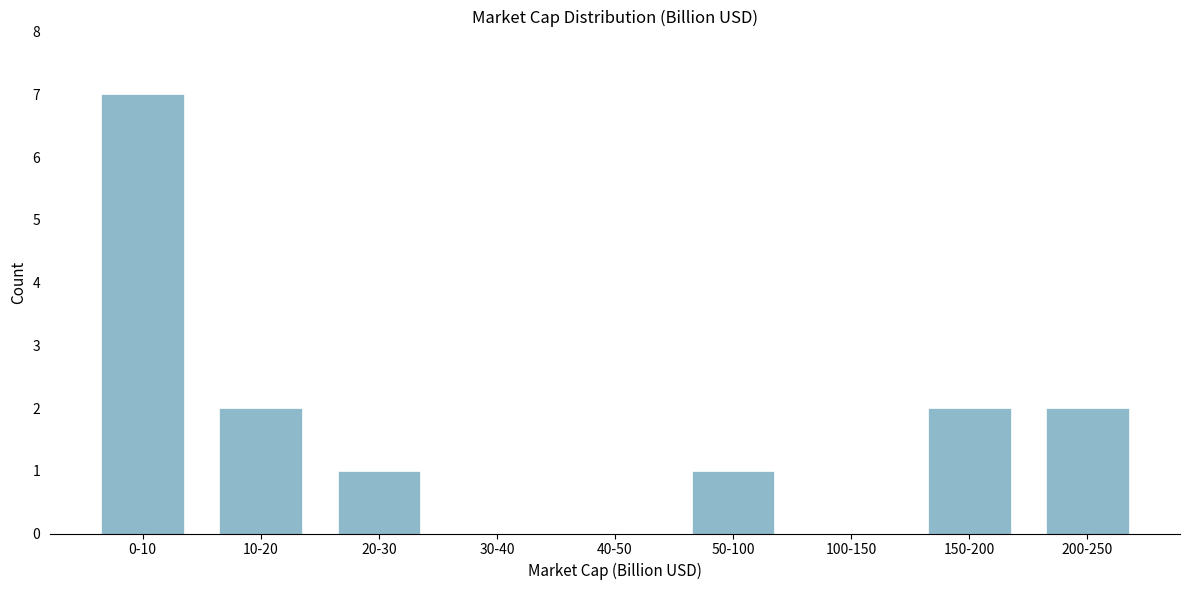

Reading right to left, transcribe all the data shown in this chart.

200-250=2	150-200=2	100-150=0	50-100=1	40-50=0	30-40=0	20-30=1	10-20=2	0-10=7